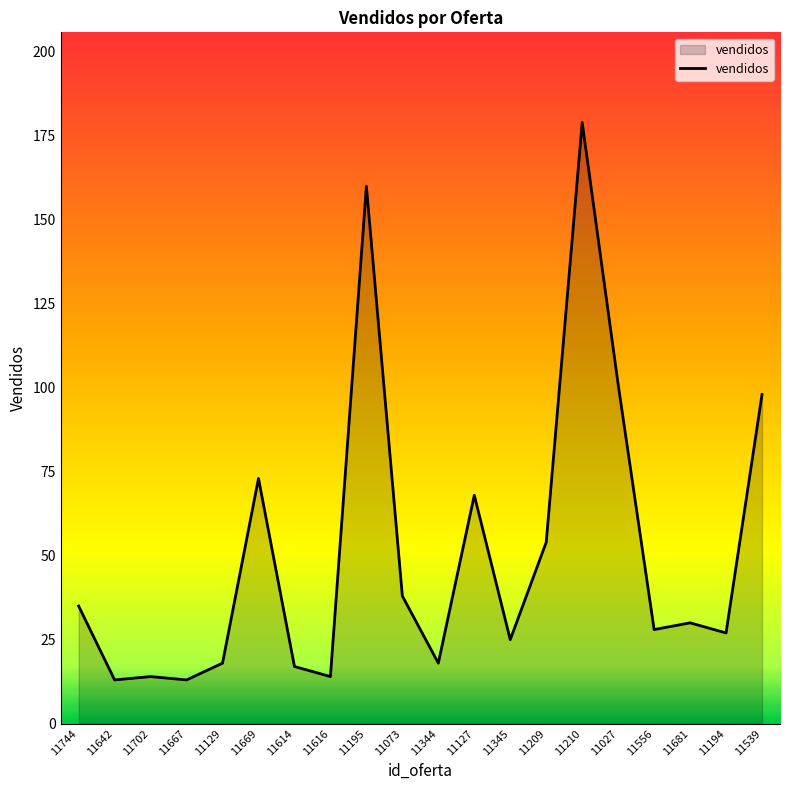

What is the ratio of the value at 11614 to the value at 11027?

0.2